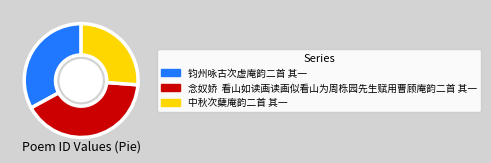

What is the smallest slice in the pie chart?

中秋次蘖庵韵二首 其一